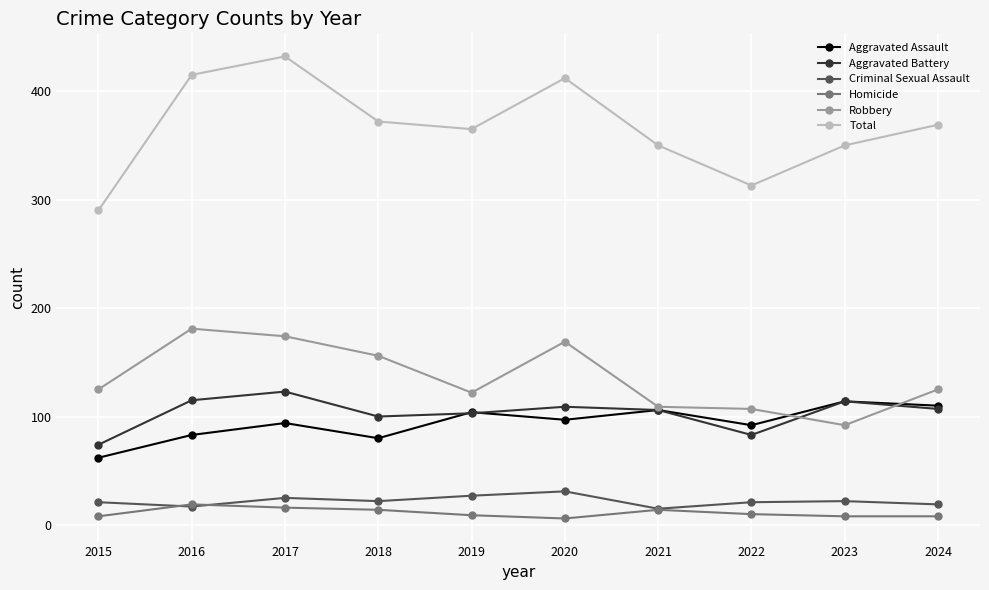

How many lines are shown in the chart?

6